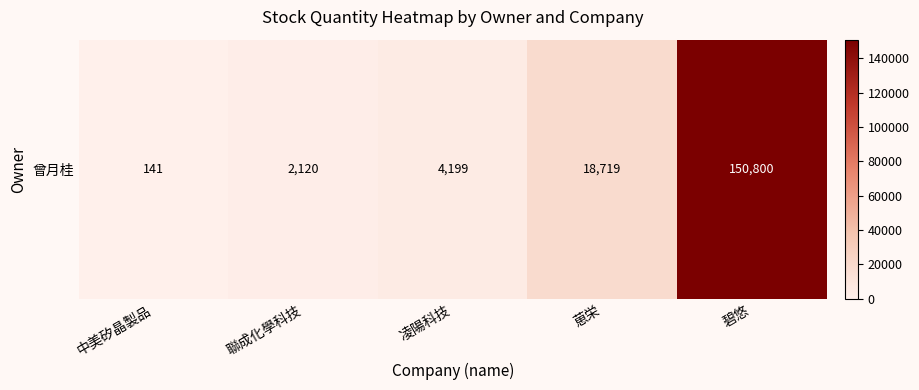

Reading right to left, list all the values displayed in this chart.

150800	18719	4199	2120	141